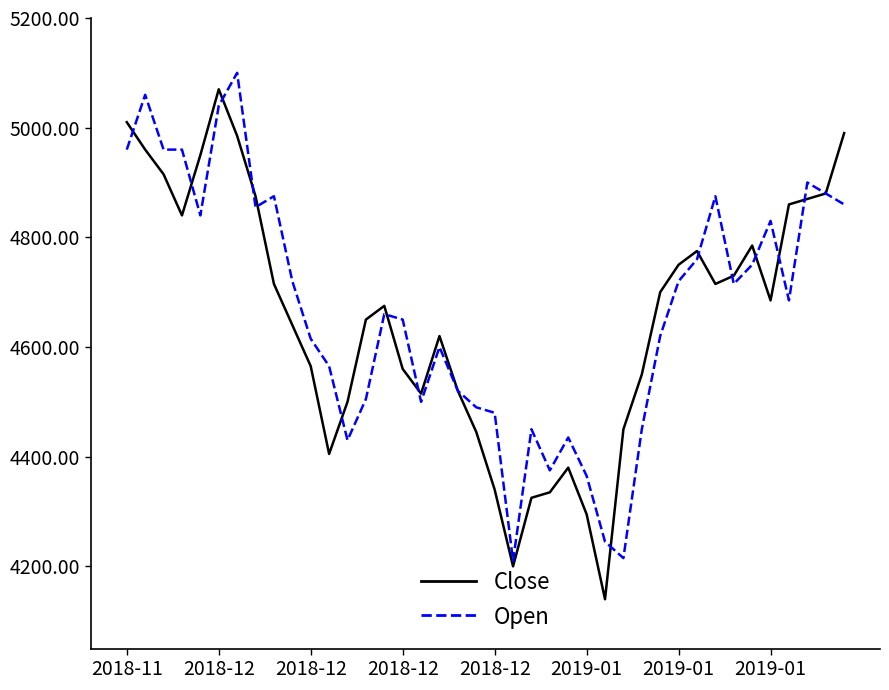

What is the minimum value shown in the chart?

4140